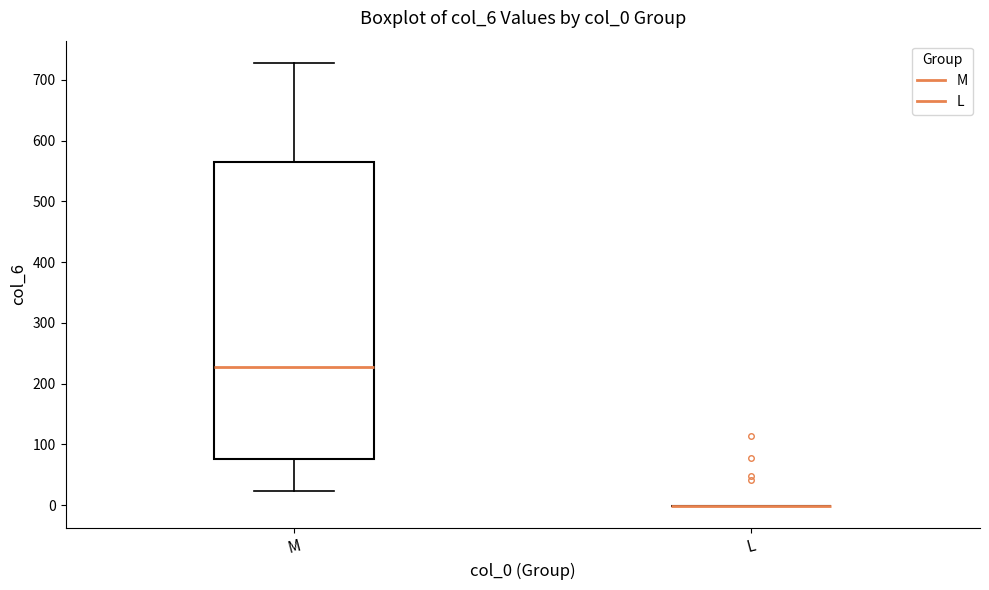

Reading left to right, read every box against the y-axis: the position of its median line, the range the box covers, and the ends of its whiskers. The values are not printed on the chart, so give them approximately, as read against the axis.

M: median 230, box 80 to 570, whiskers 20 to 730
L: box collapsed to a line at 0, whiskers 0 to 0